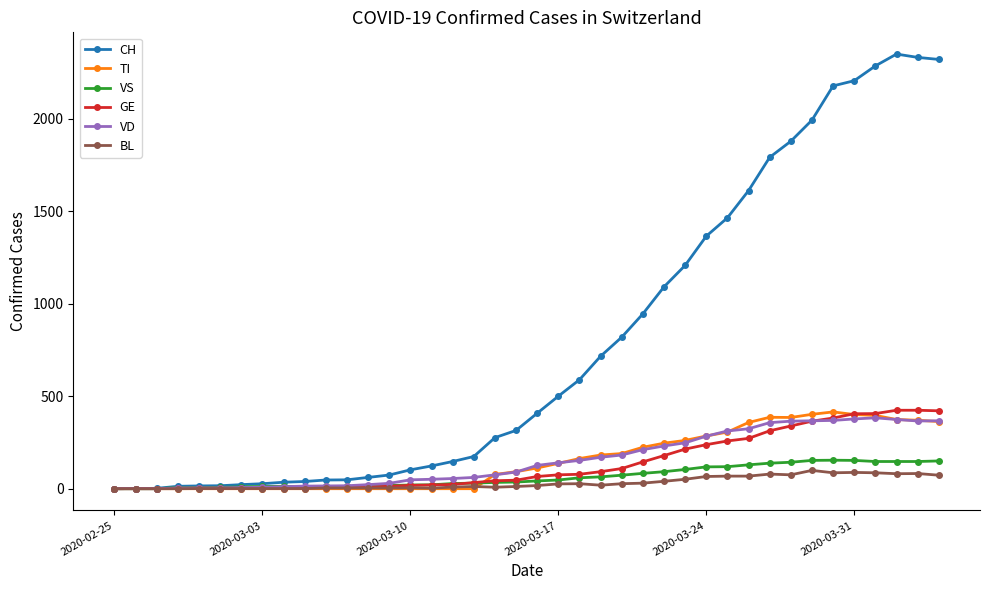

How many lines are shown in the chart?

6